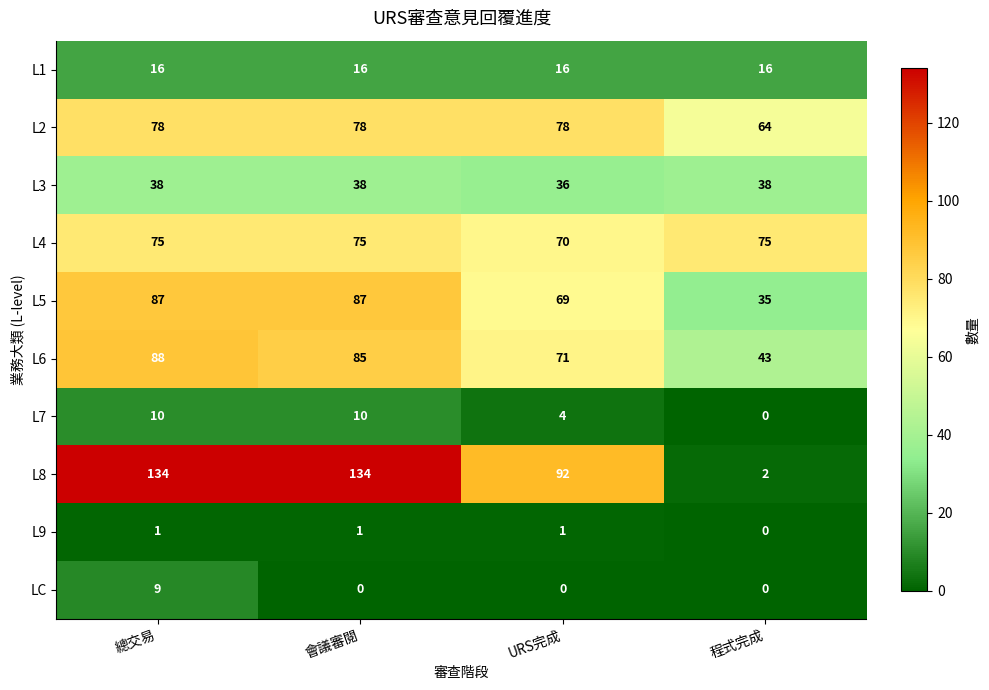

Rank the series by their maximum value, from lowest to highest.

L9, LC, L7, L1, L3, L4, L2, L5, L6, L8